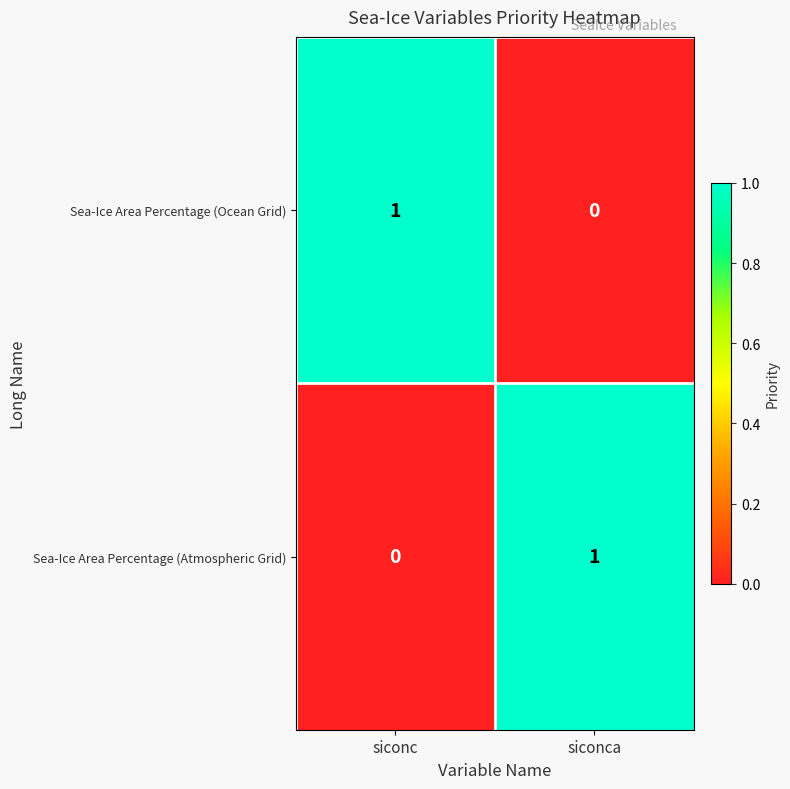

Which category has the highest value in the Sea-Ice Area Percentage (Ocean Grid) series?

siconc